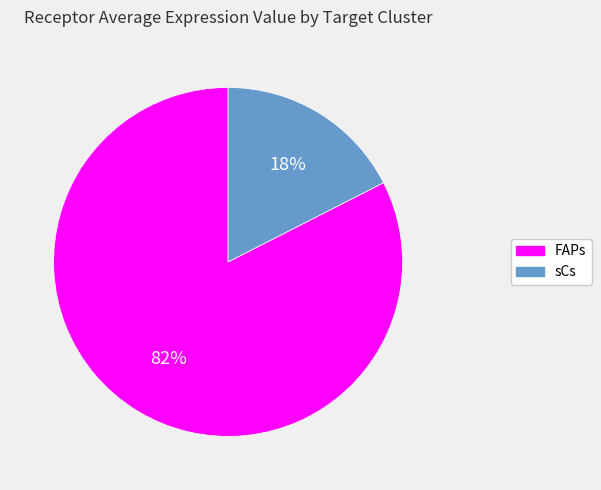

What is the ratio of the value at sCs to the value at FAPs?

0.2